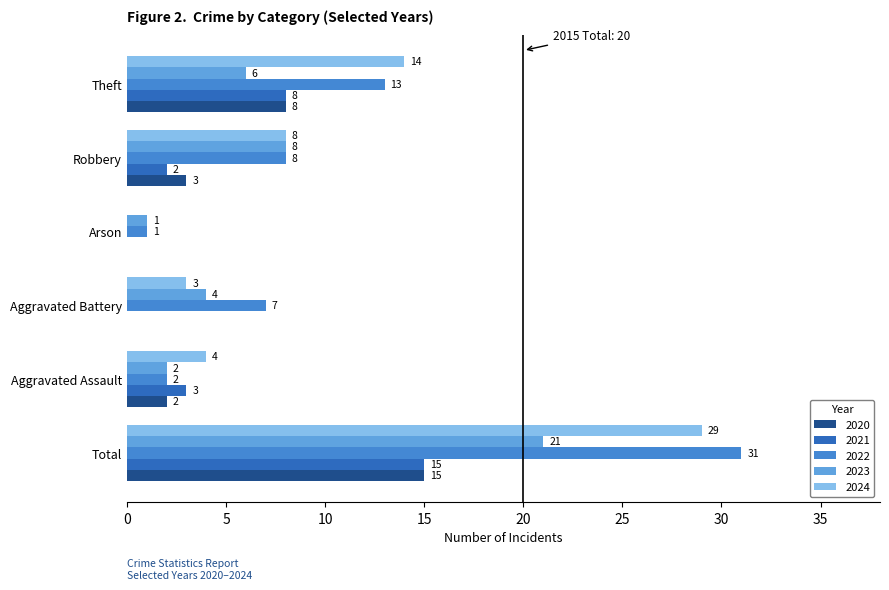

Which category has the highest value in the 2022 series?

Total